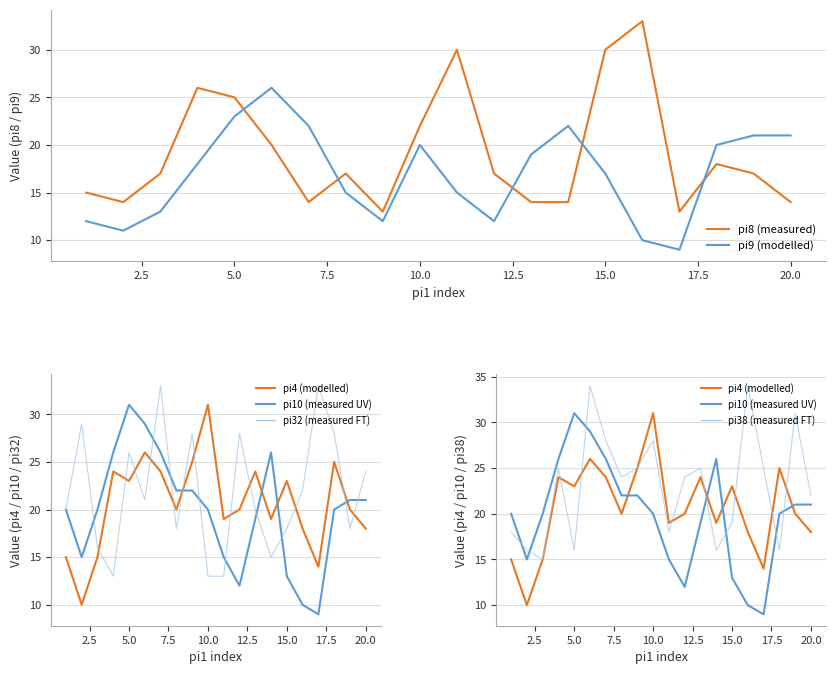

List the series in order of their peak value, lowest first.

pi9 (modelled), pi4 (modelled), pi10 (measured UV), pi8 (measured), pi32 (measured FT), pi38 (measured FT)